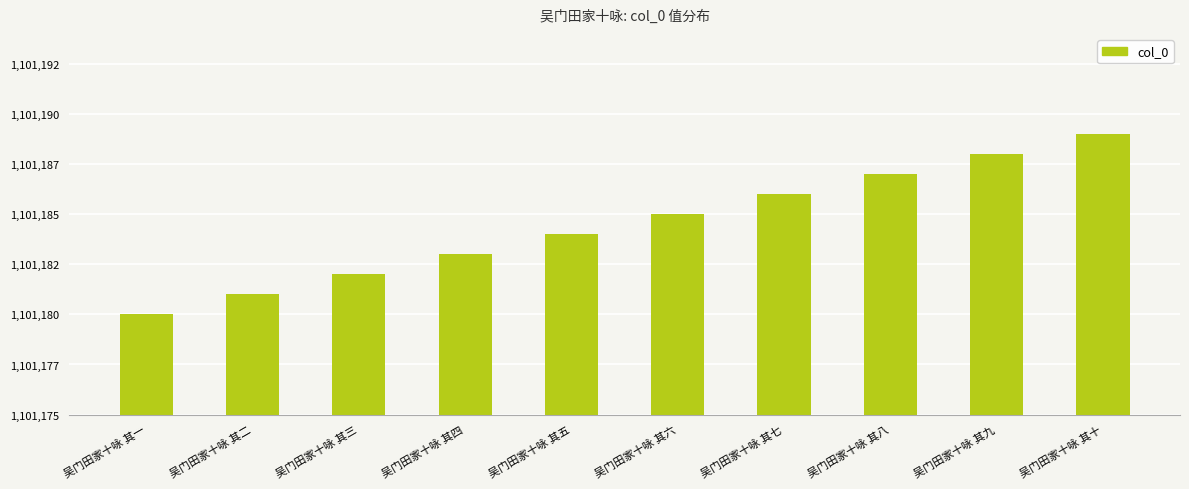

What is the value of the 2nd bar from the left?

1101181